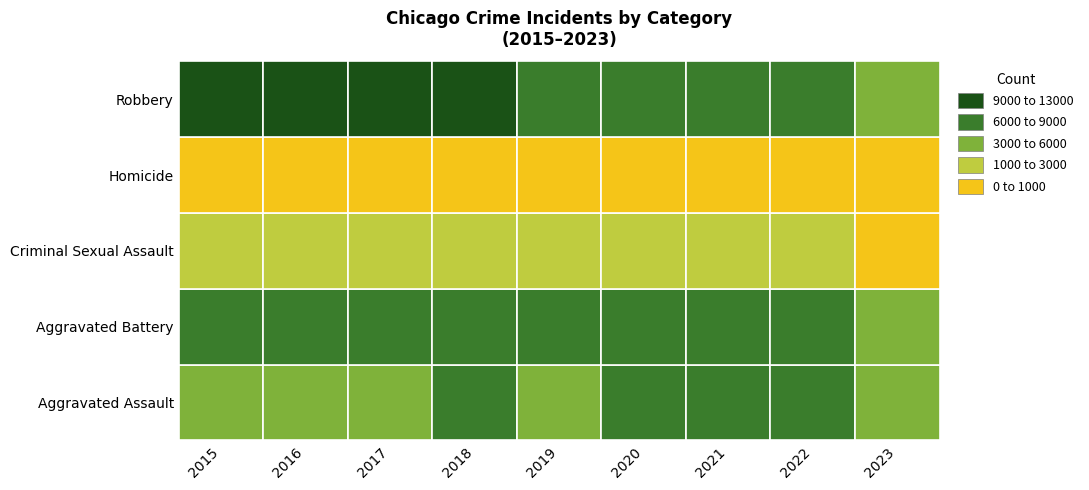

Which series has the widest spread of values?

Robbery